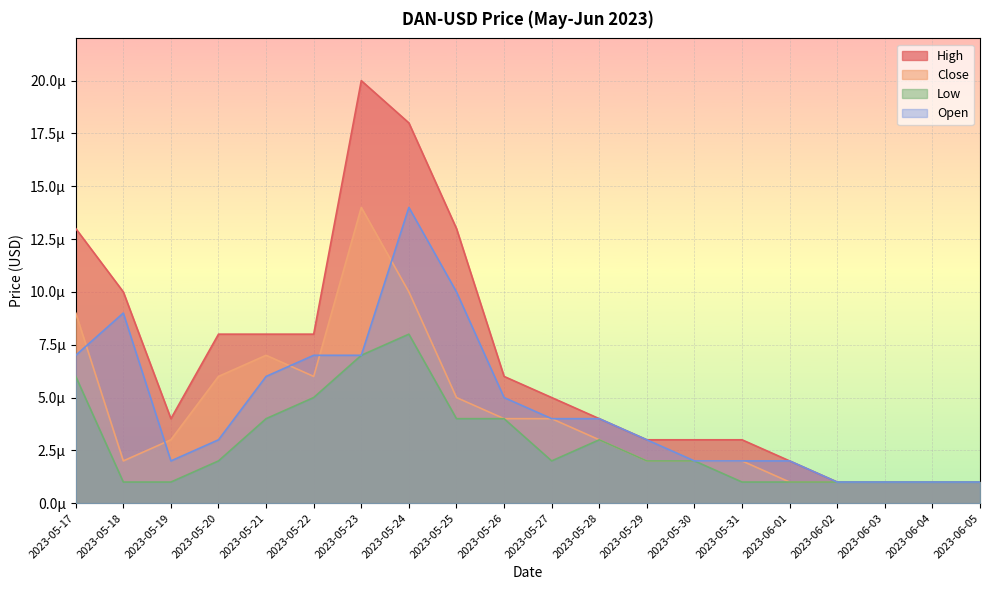

True or false: Close has more than 2 points higher than both neighbors.

False